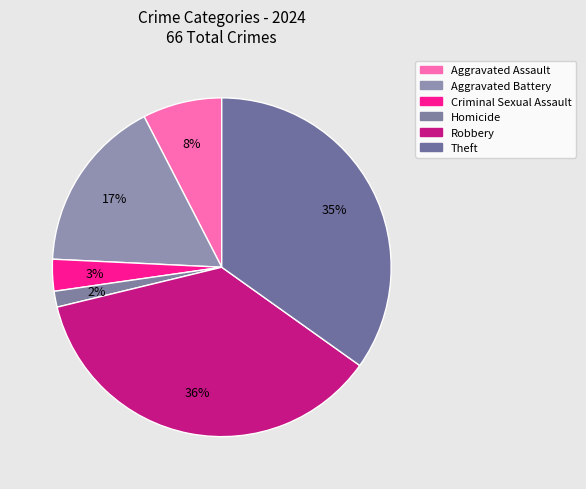

How many segments does this pie chart have?

6